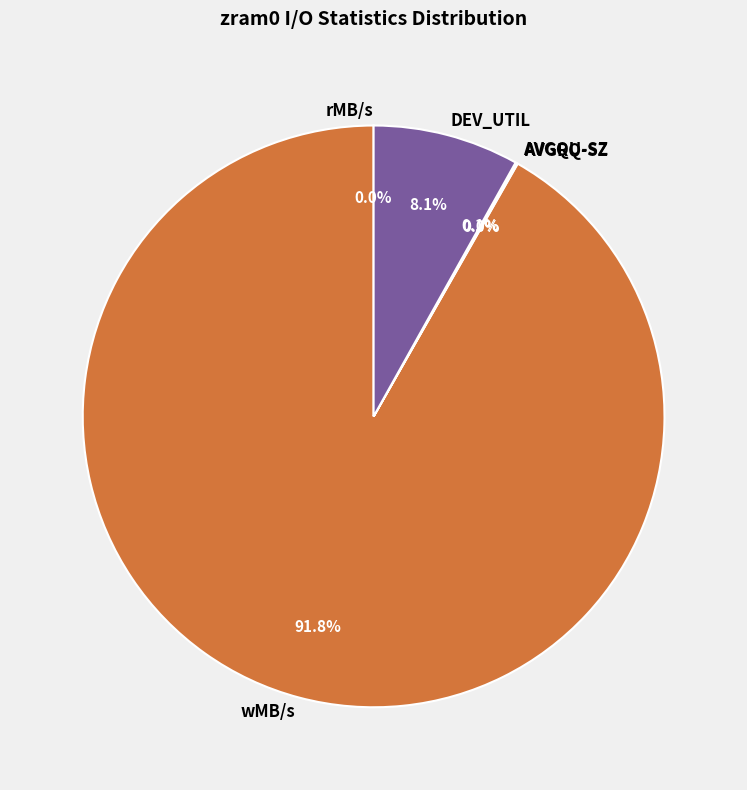

Which category has the biggest portion of the pie?

wMB/s